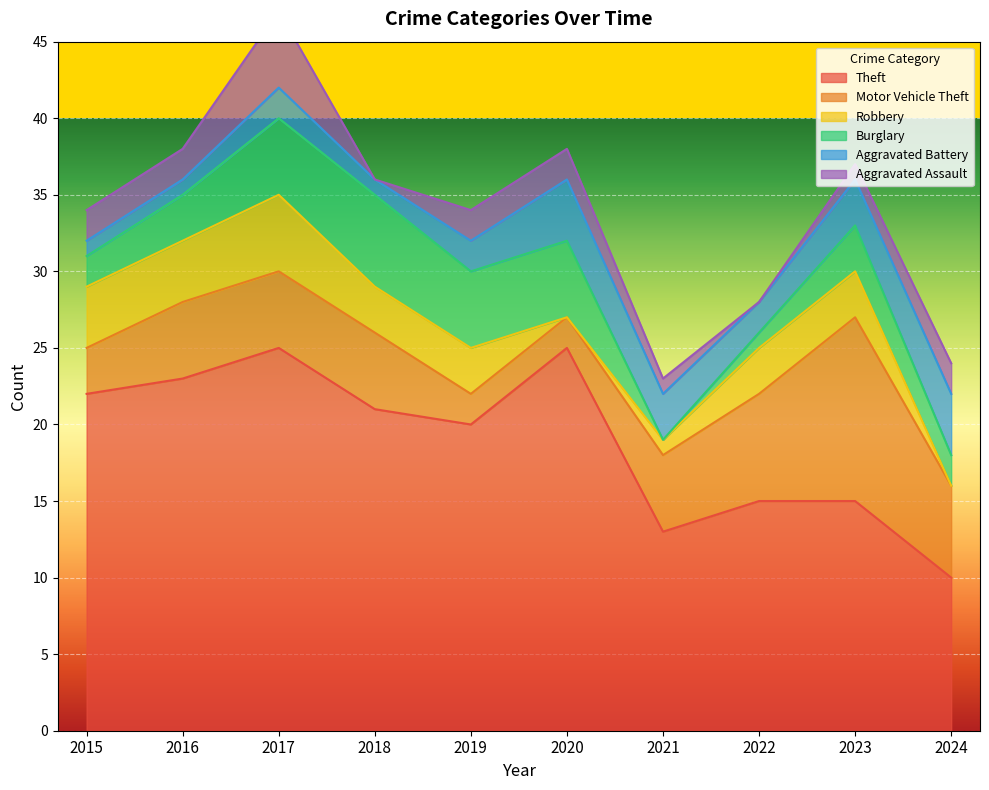

What is the average value of the Aggravated Assault series?

2